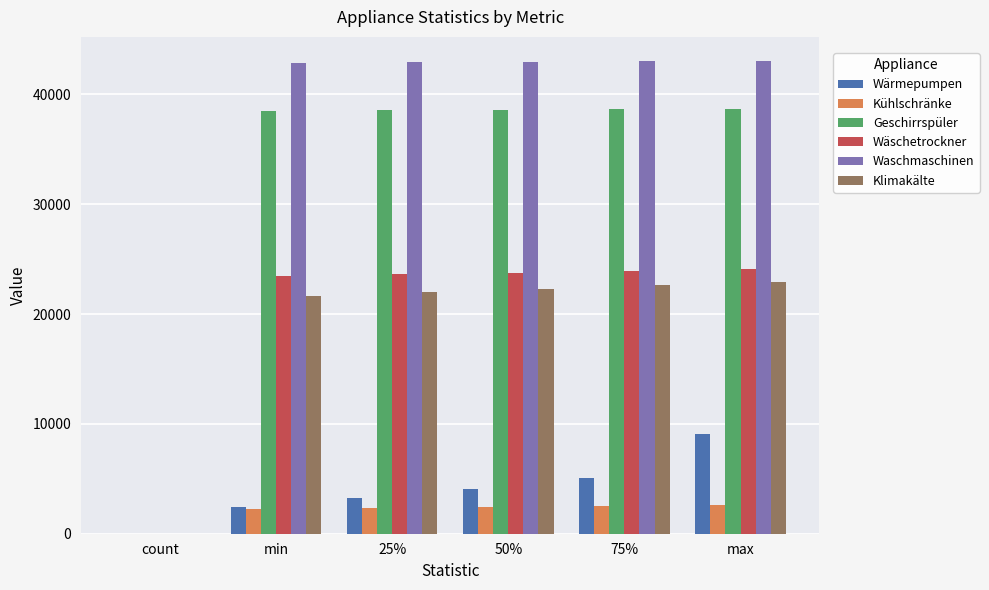

Is it true that Wärmepumpen equals 4360.0 at min?

False